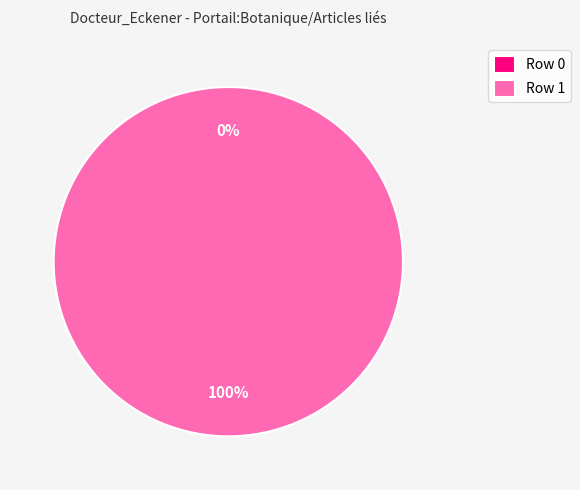

To the nearest percent, what is the combined percentage of Row 1 and Row 0?

100%